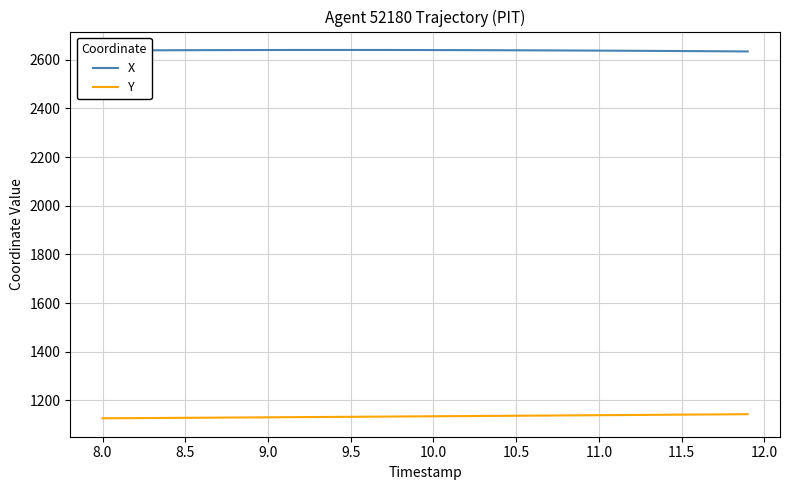

What is the maximum value shown in the chart?

2640.4